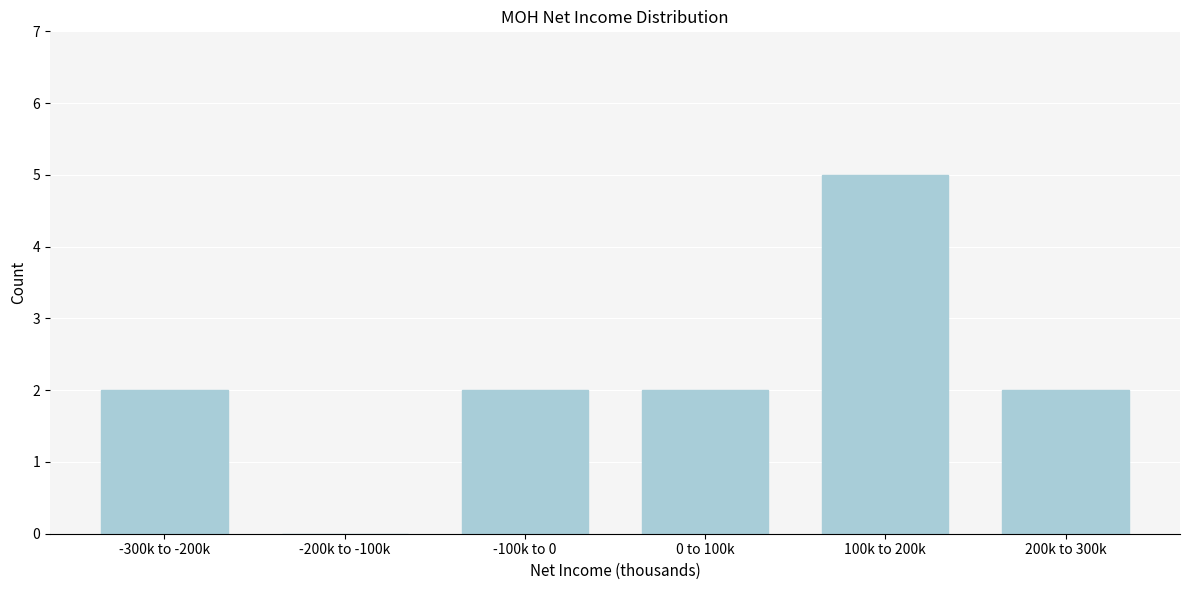

Reading right to left, what are all the values shown in this chart?

200k to 300k=2	100k to 200k=5	0 to 100k=2	-100k to 0=2	-200k to -100k=0	-300k to -200k=2